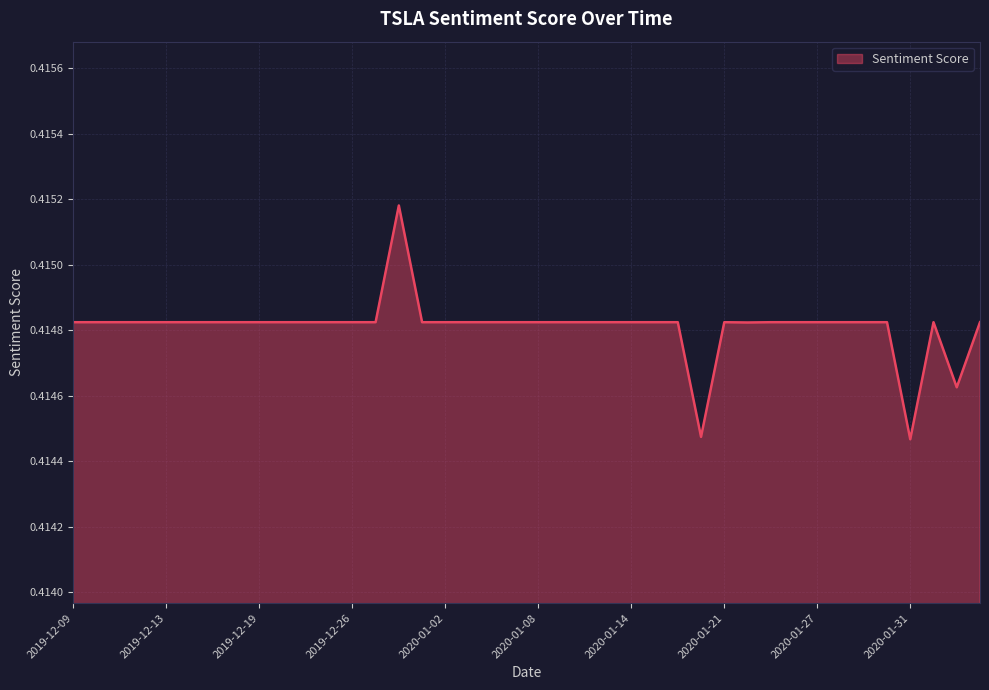

Does the chart display data point markers on the line(s)?

No